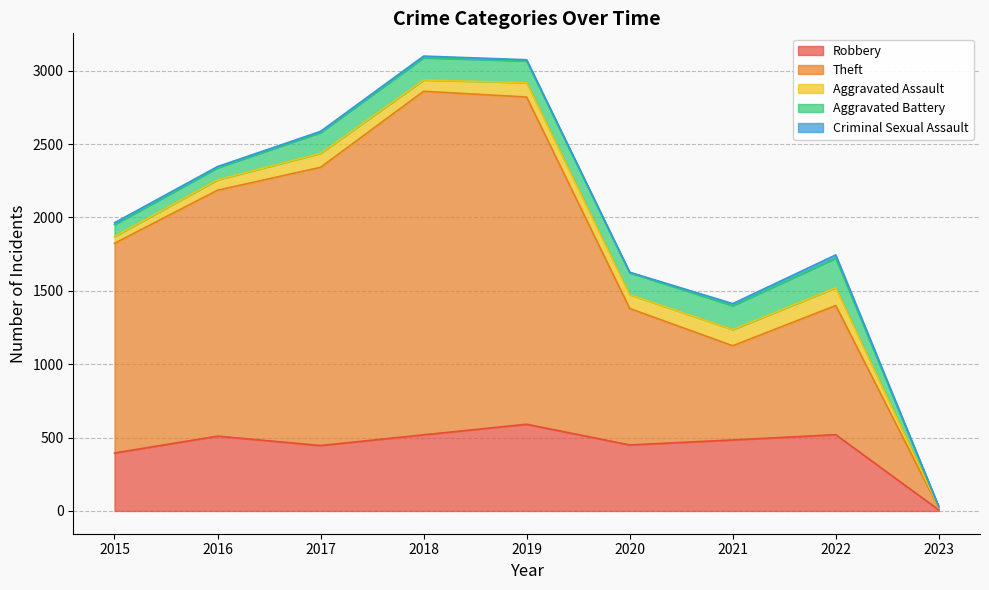

What is the minimum value shown in the chart?

1